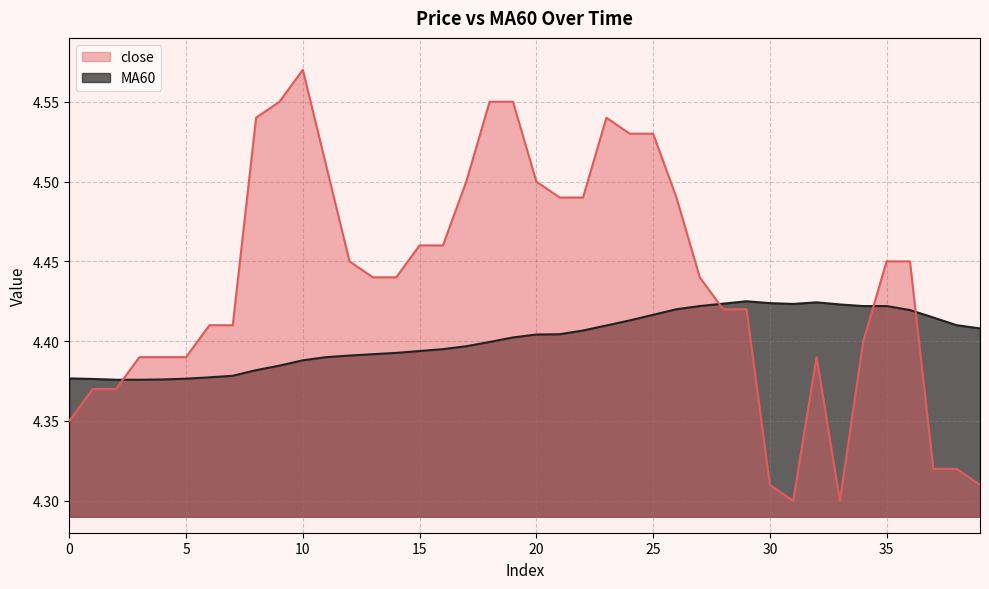

Is it true that MA60 equals 4.4 at 13?

True